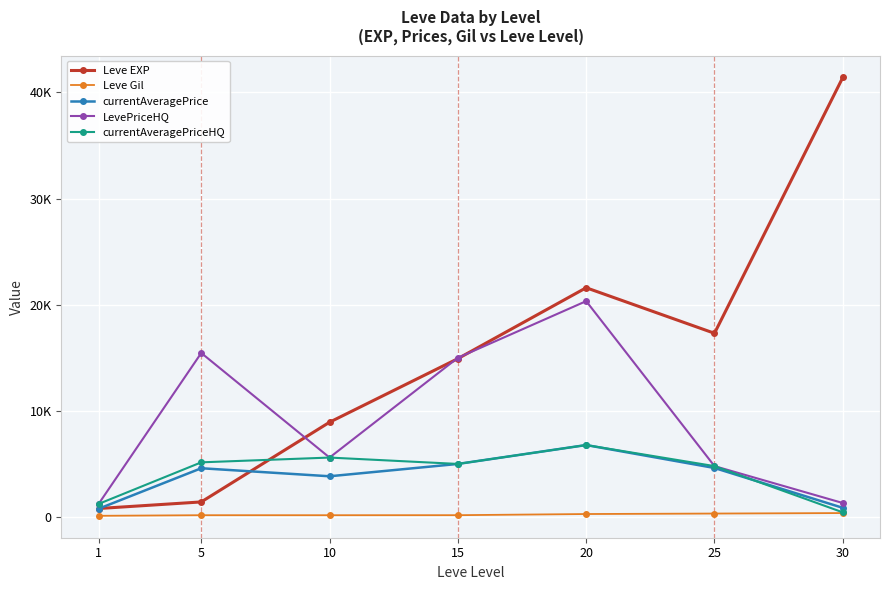

The currentAveragePrice series shows 541.8 at 1. True or false?

False